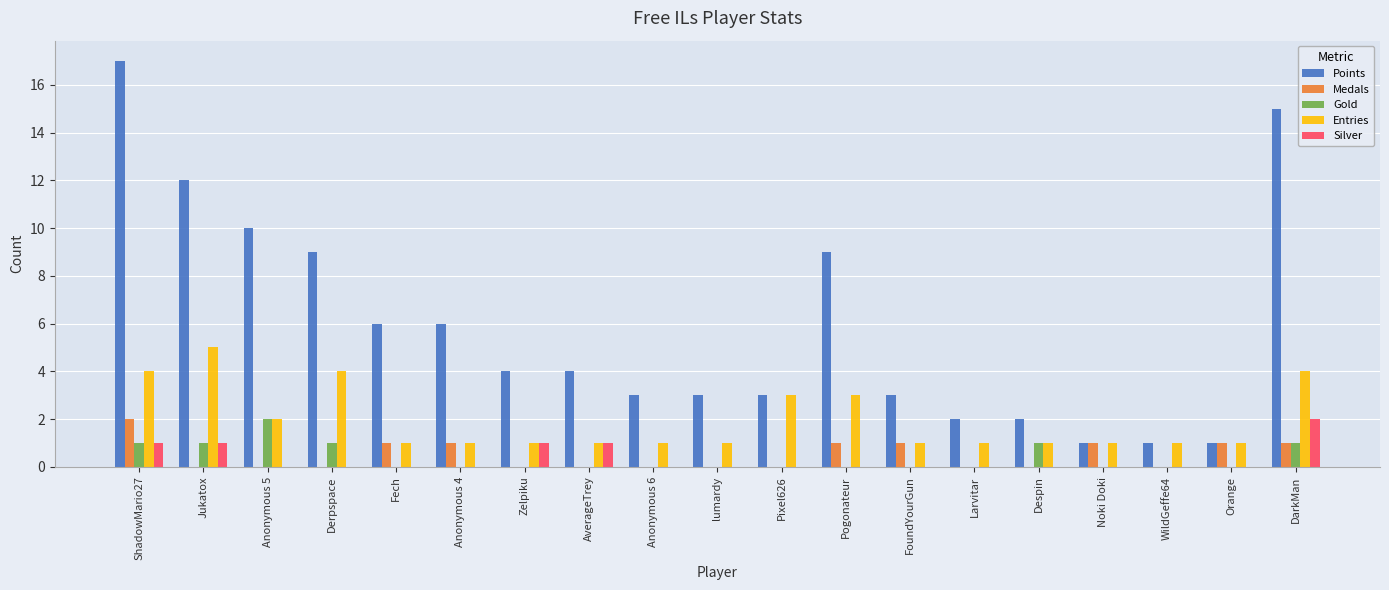

Reading right to left, list all the values displayed in this chart.

Points: DarkMan=15	Orange=1	WildGeffe64=1	Noki Doki=1	Despin=2	Larvitar=2	FoundYourGun=3	Pogonateur=9	Pixel626=3	lumardy=3	Anonymous 6=3	AverageTrey=4	Zelpiku=4	Anonymous 4=6	Fech=6	Derpspace=9	Anonymous 5=10	Jukatox=12	ShadowMario27=17
Medals: DarkMan=1	Orange=1	WildGeffe64=0	Noki Doki=1	Despin=0	Larvitar=0	FoundYourGun=1	Pogonateur=1	Pixel626=0	lumardy=0	Anonymous 6=0	AverageTrey=0	Zelpiku=0	Anonymous 4=1	Fech=1	Derpspace=0	Anonymous 5=0	Jukatox=0	ShadowMario27=2
Gold: DarkMan=1	Orange=0	WildGeffe64=0	Noki Doki=0	Despin=1	Larvitar=0	FoundYourGun=0	Pogonateur=0	Pixel626=0	lumardy=0	Anonymous 6=0	AverageTrey=0	Zelpiku=0	Anonymous 4=0	Fech=0	Derpspace=1	Anonymous 5=2	Jukatox=1	ShadowMario27=1
Entries: DarkMan=4	Orange=1	WildGeffe64=1	Noki Doki=1	Despin=1	Larvitar=1	FoundYourGun=1	Pogonateur=3	Pixel626=3	lumardy=1	Anonymous 6=1	AverageTrey=1	Zelpiku=1	Anonymous 4=1	Fech=1	Derpspace=4	Anonymous 5=2	Jukatox=5	ShadowMario27=4
Silver: DarkMan=2	Orange=0	WildGeffe64=0	Noki Doki=0	Despin=0	Larvitar=0	FoundYourGun=0	Pogonateur=0	Pixel626=0	lumardy=0	Anonymous 6=0	AverageTrey=1	Zelpiku=1	Anonymous 4=0	Fech=0	Derpspace=0	Anonymous 5=0	Jukatox=1	ShadowMario27=1